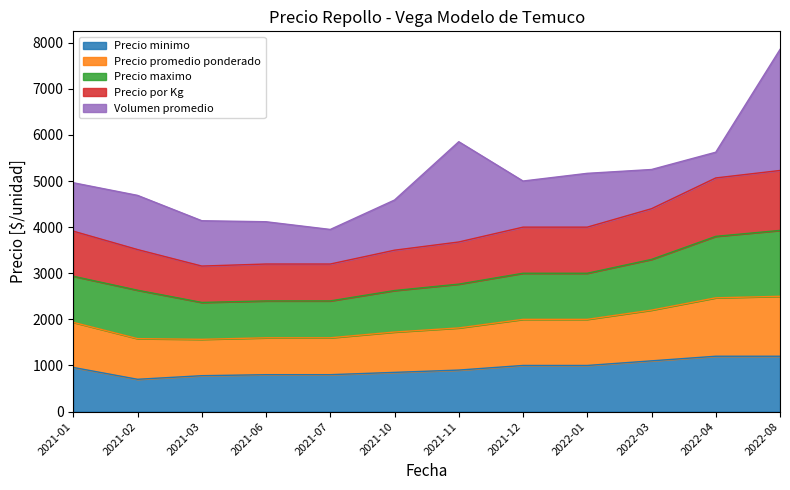

At how many categories does at least one series exceed 1633?

12